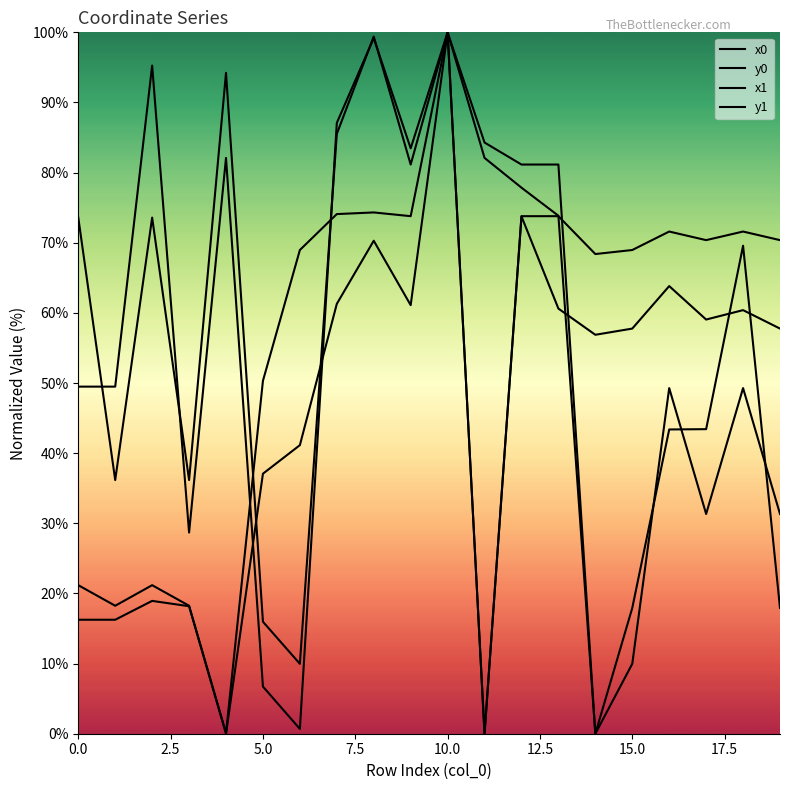

How many intersections are there between x1 and y0?

3